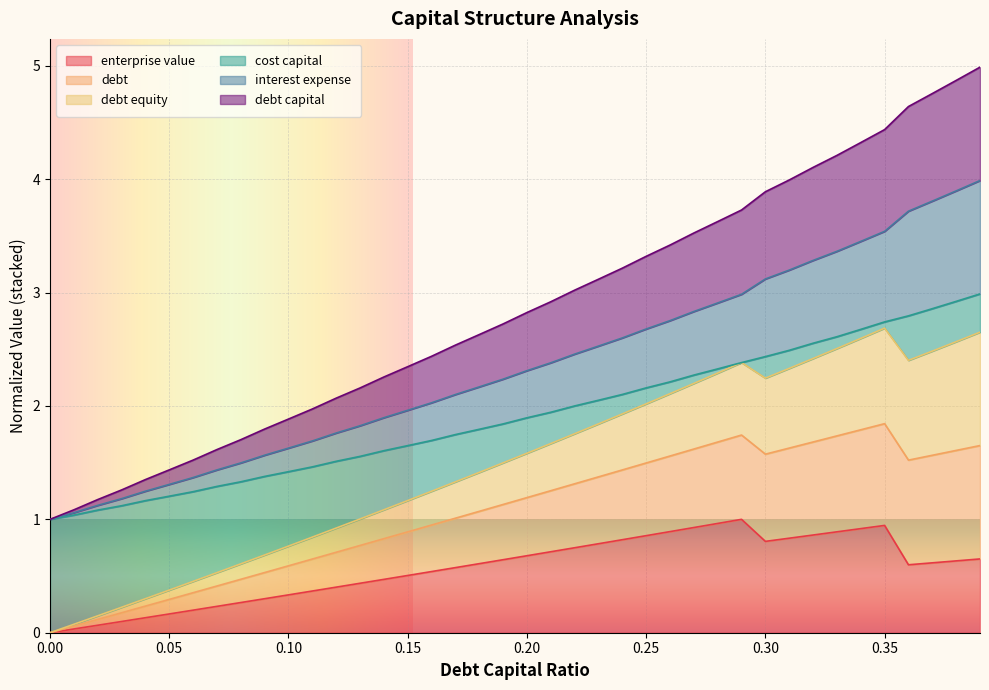

True or false: interest_expense and debt_capital intersect in this chart.

False